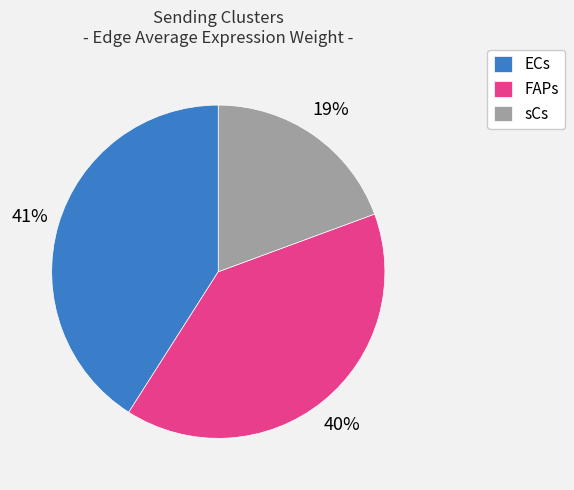

Which has a higher value, FAPs or sCs?

FAPs